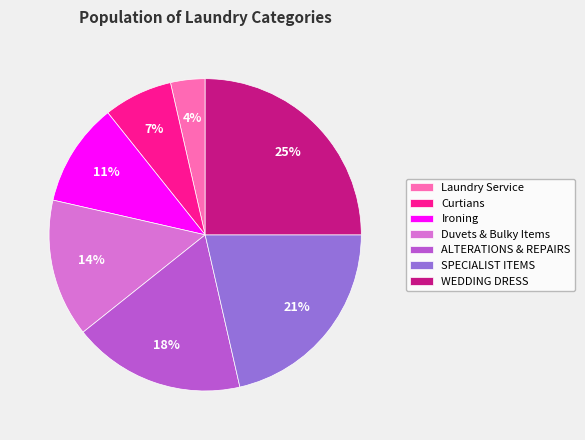

How many segments does this pie chart have?

7